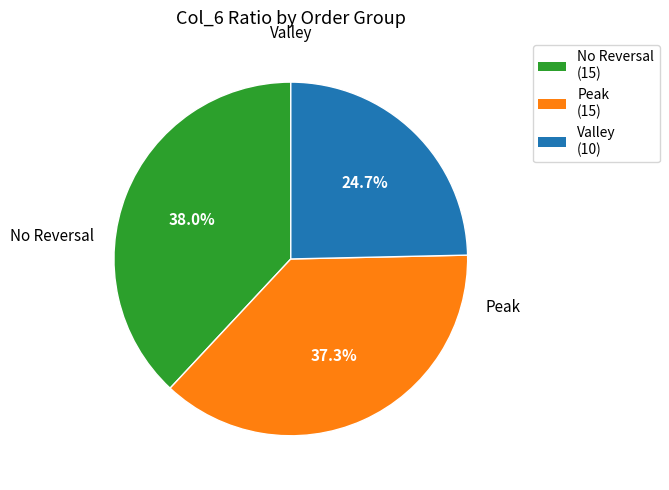

Between Peak (15) and Valley (10), which is larger?

Peak (15)